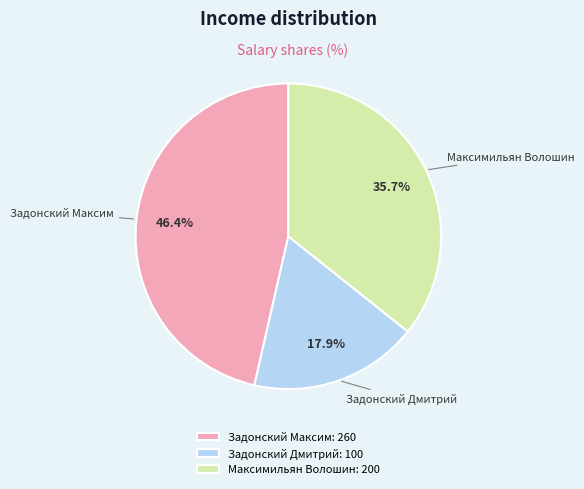

To the nearest percent, what is the combined percentage of Максимильян Волошин and Задонский Дмитрий?

54%